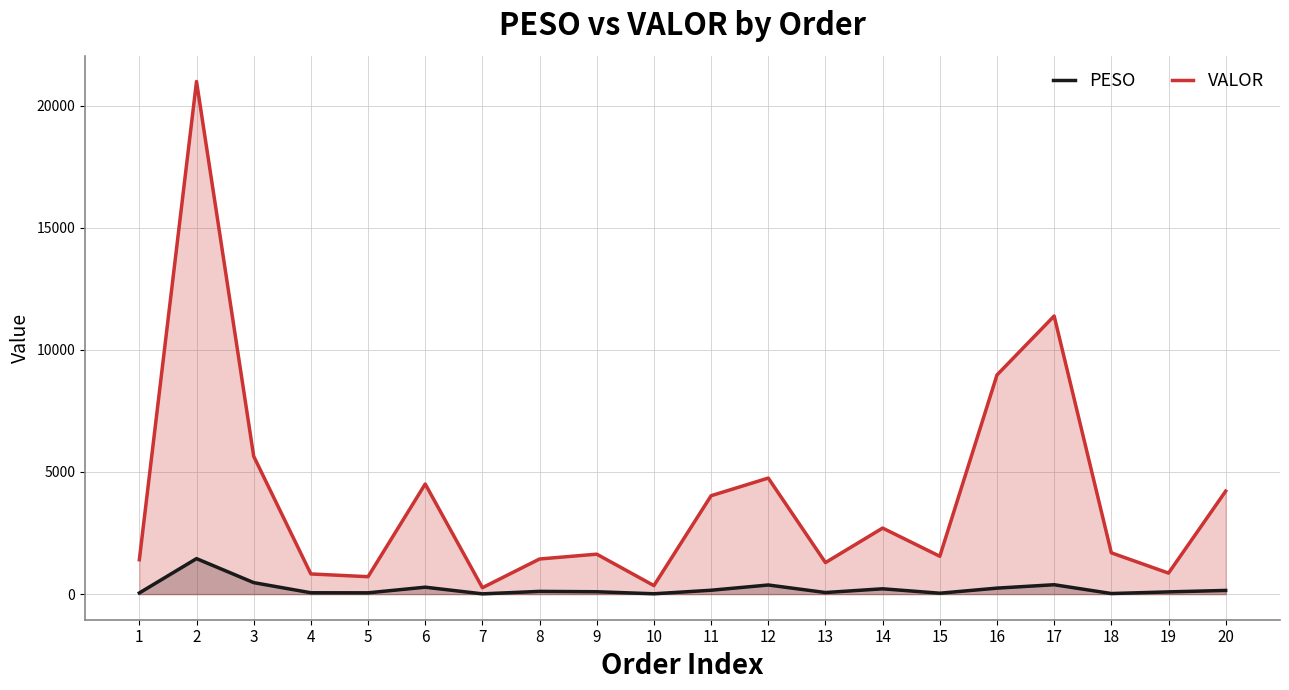

List the series in order of their overall mean, lowest first.

PESO, VALOR